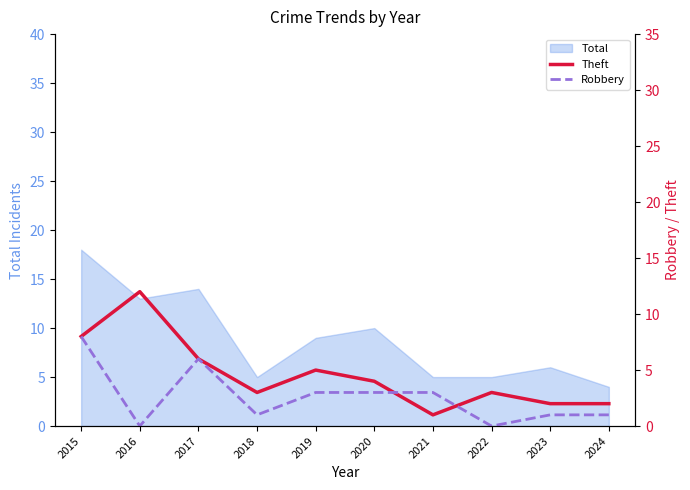

Between 2019 and 2023, which series saw the biggest shift?

Theft